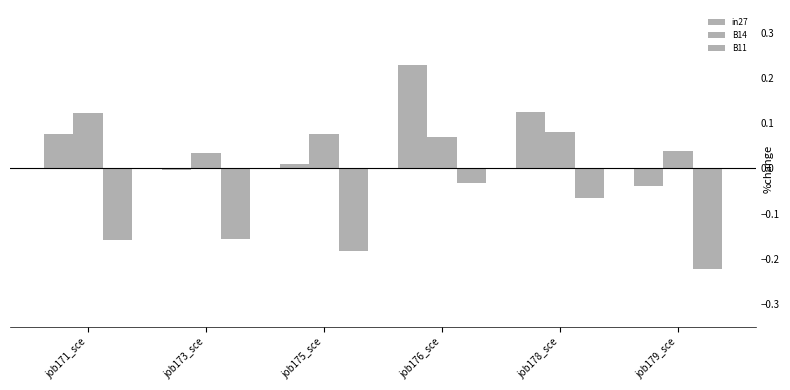

How many groups of bars are there?

6